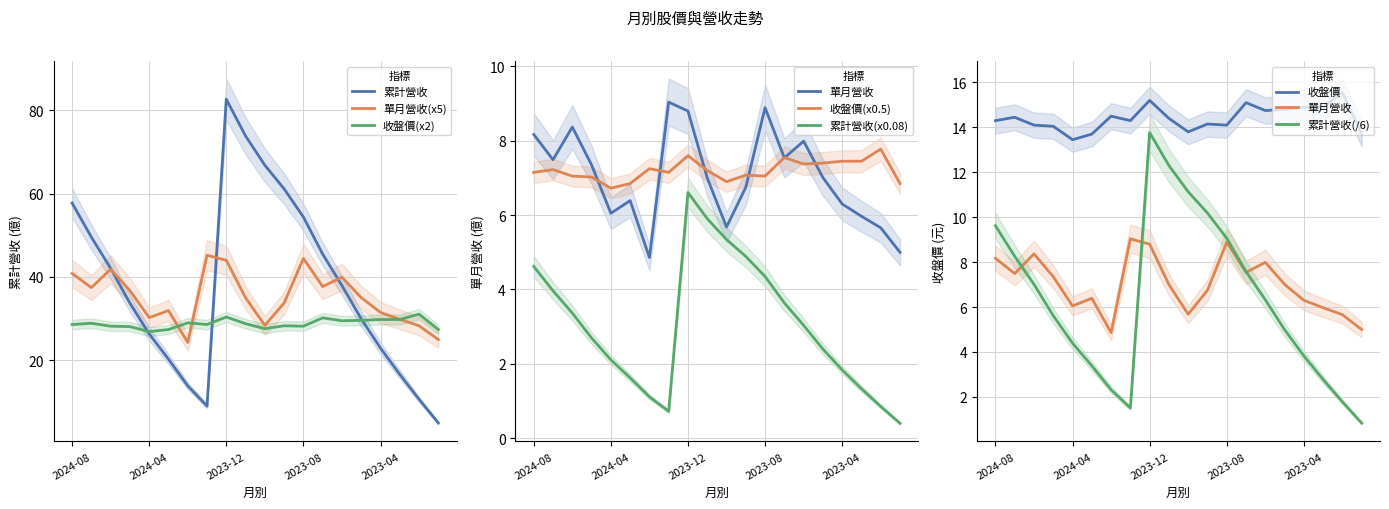

Count the number of data series in this chart.

3